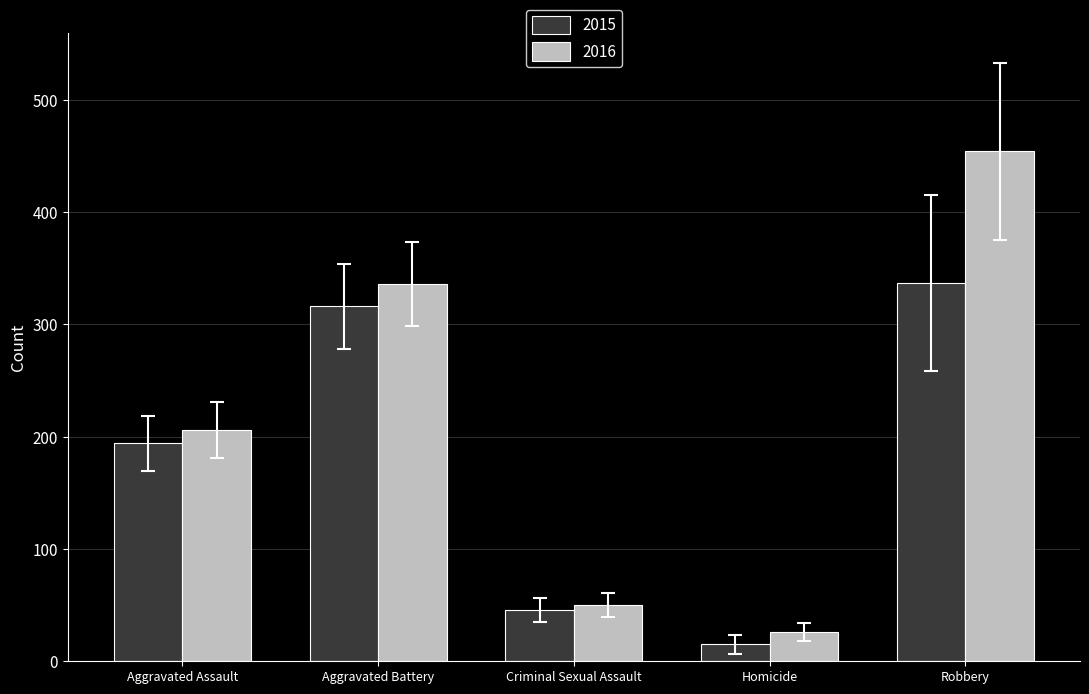

The 2016 series shows 454 at Robbery. True or false?

True